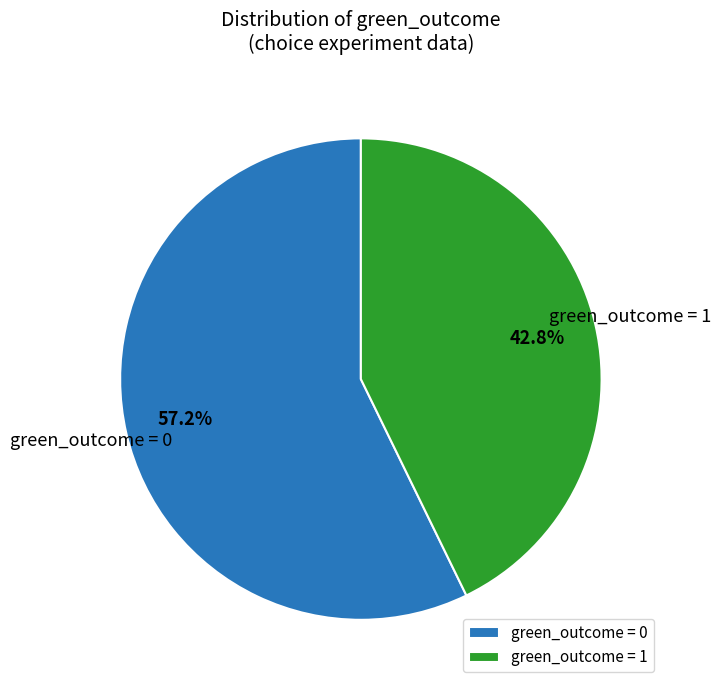

What is the ratio of the value at green_outcome = 1 to the value at green_outcome = 0?

0.7